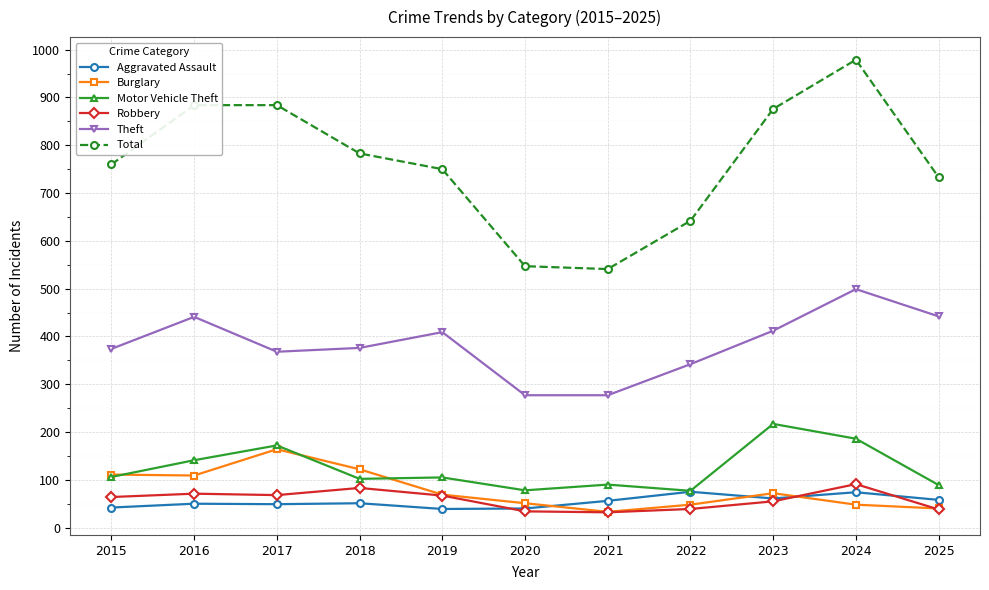

Which series has the widest spread of values?

Total